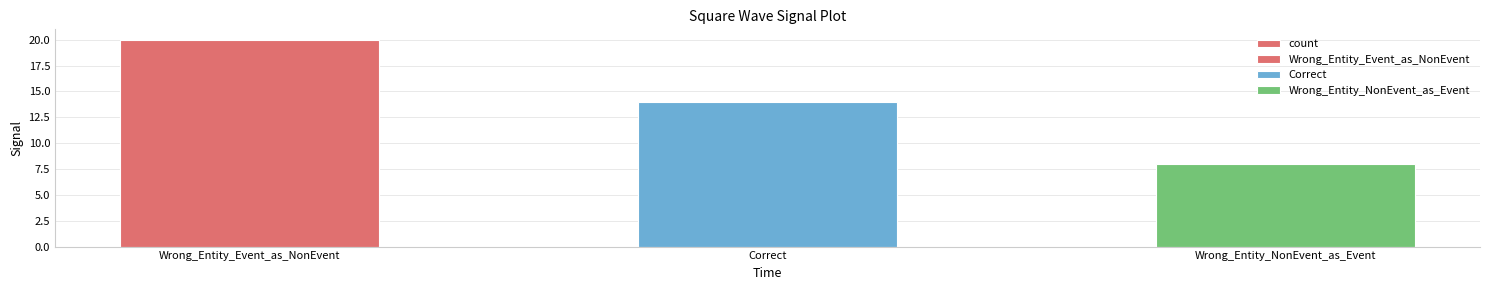

How many values are below 14?

1